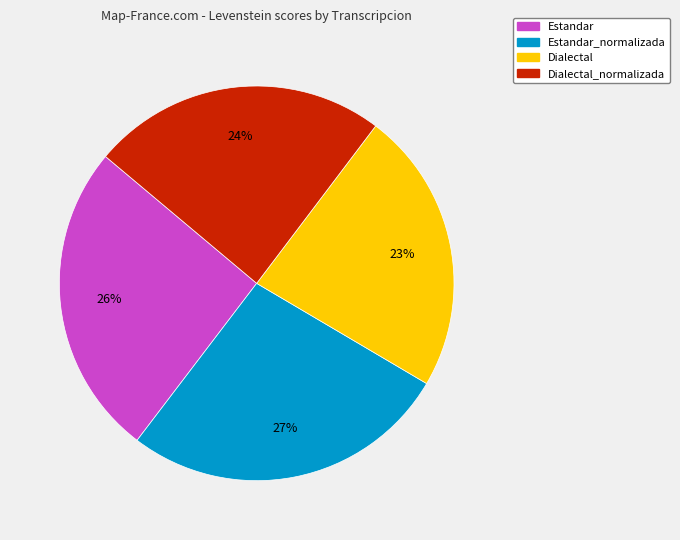

Which slice is the smallest?

Dialectal